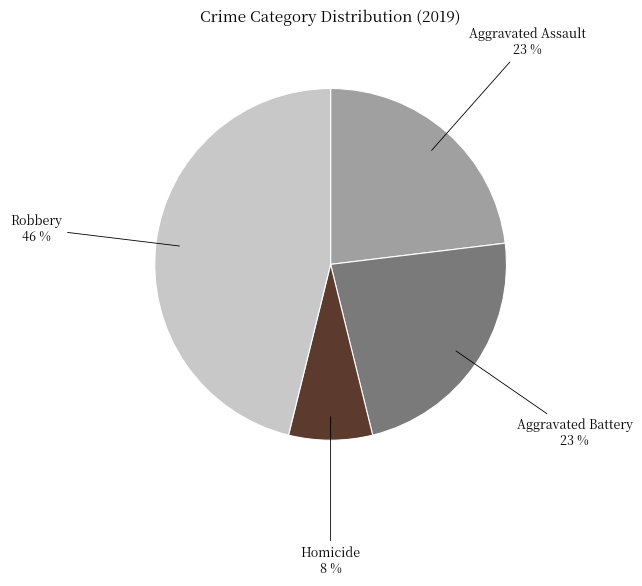

Is there any slice that represents more than half of the pie?

No